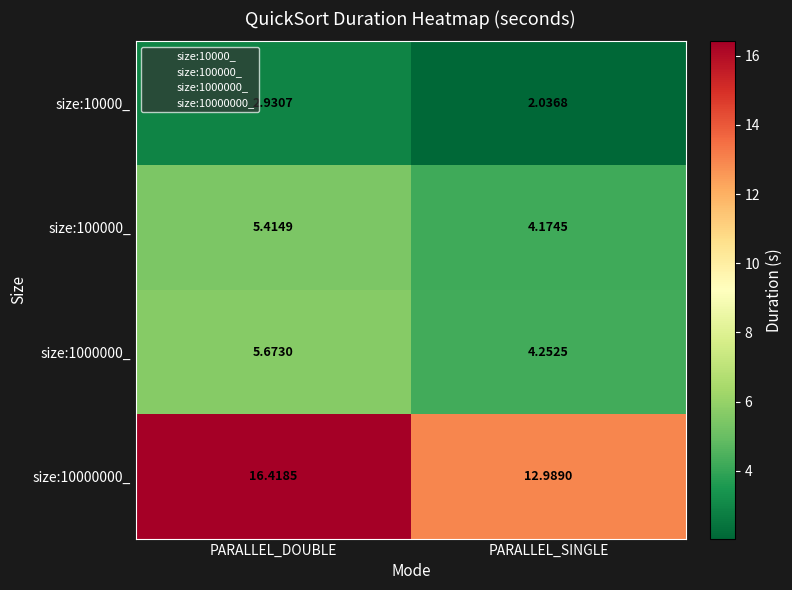

Between PARALLEL_DOUBLE and PARALLEL_SINGLE, which series saw the biggest shift?

size:10000000_